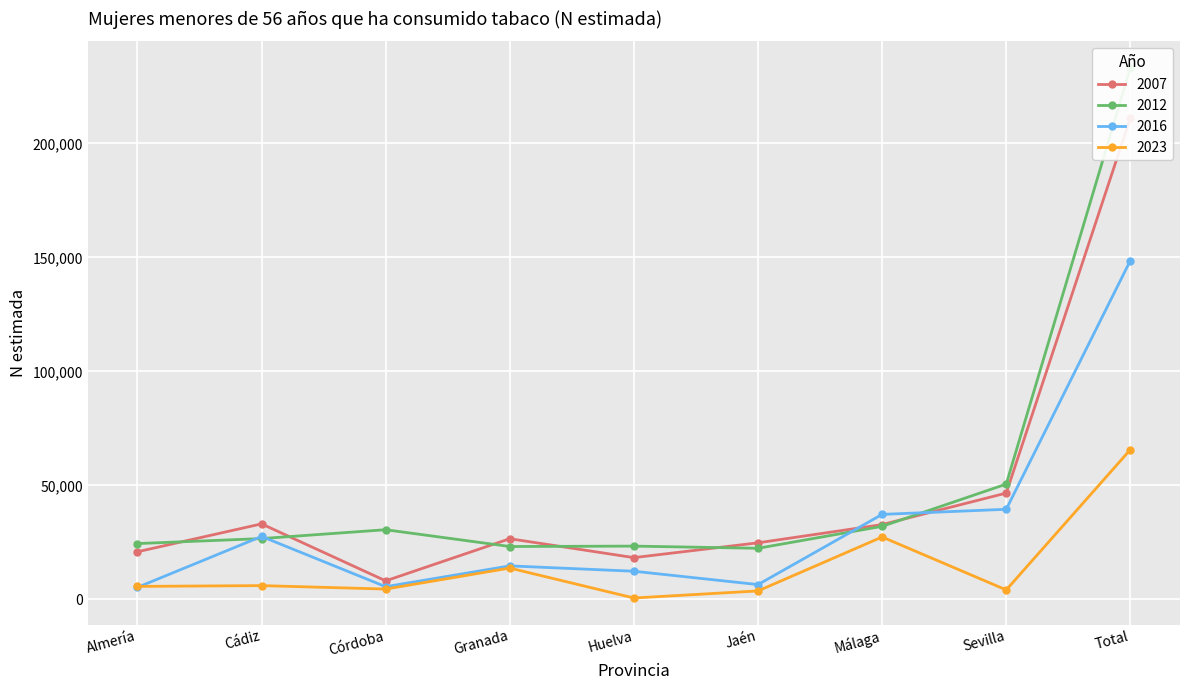

At which category does 2007 reach its first local peak?

Cádiz